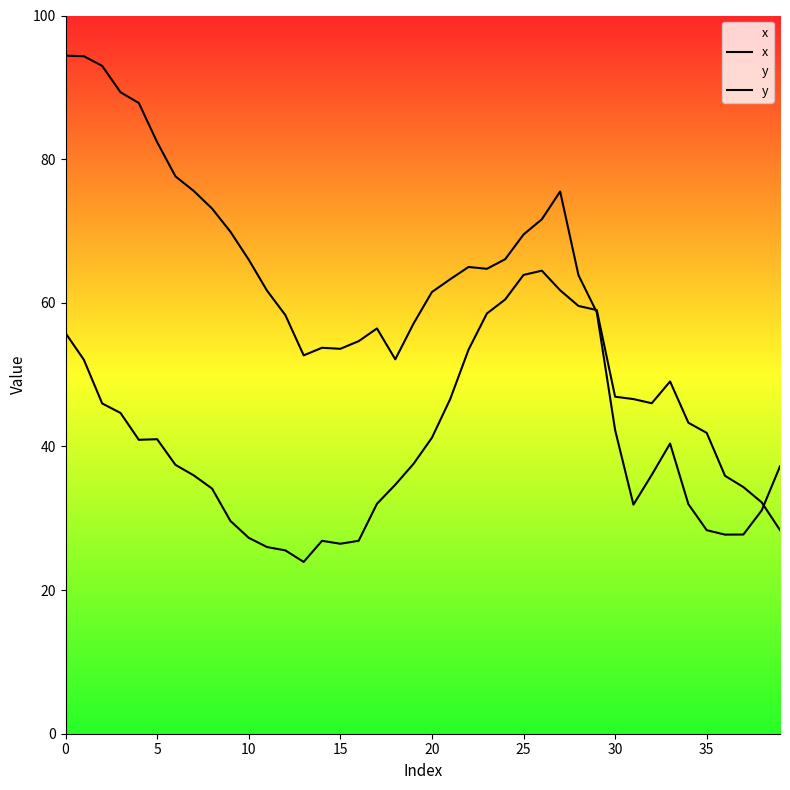

What is the smallest value displayed?

23.9